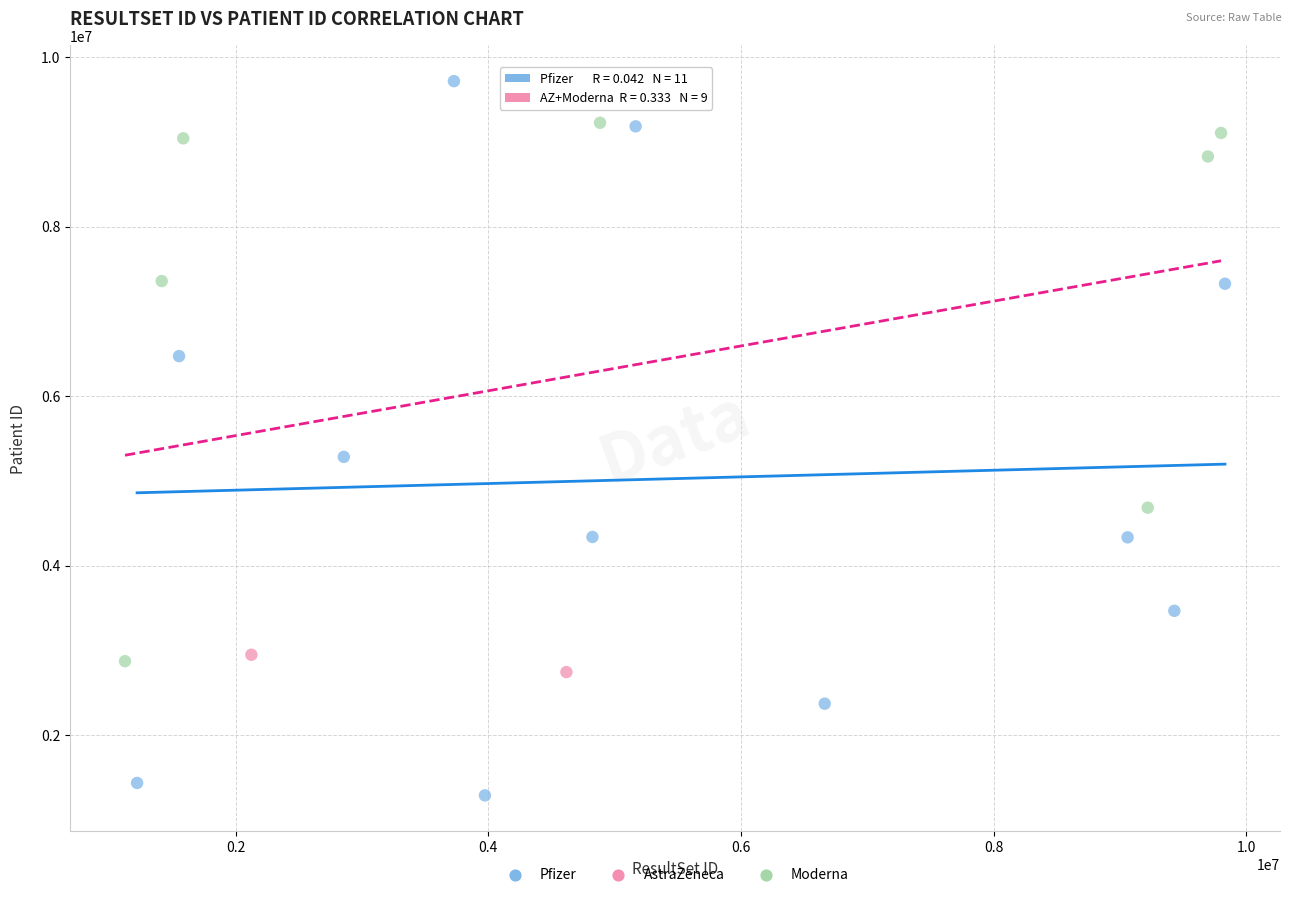

What are all the series names shown in the legend?

Pfizer, AstraZeneca, Moderna